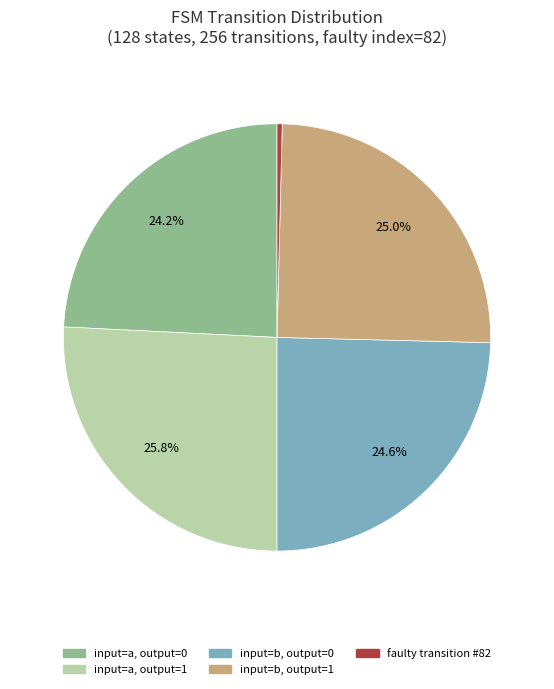

Is there a majority slice in this chart?

No